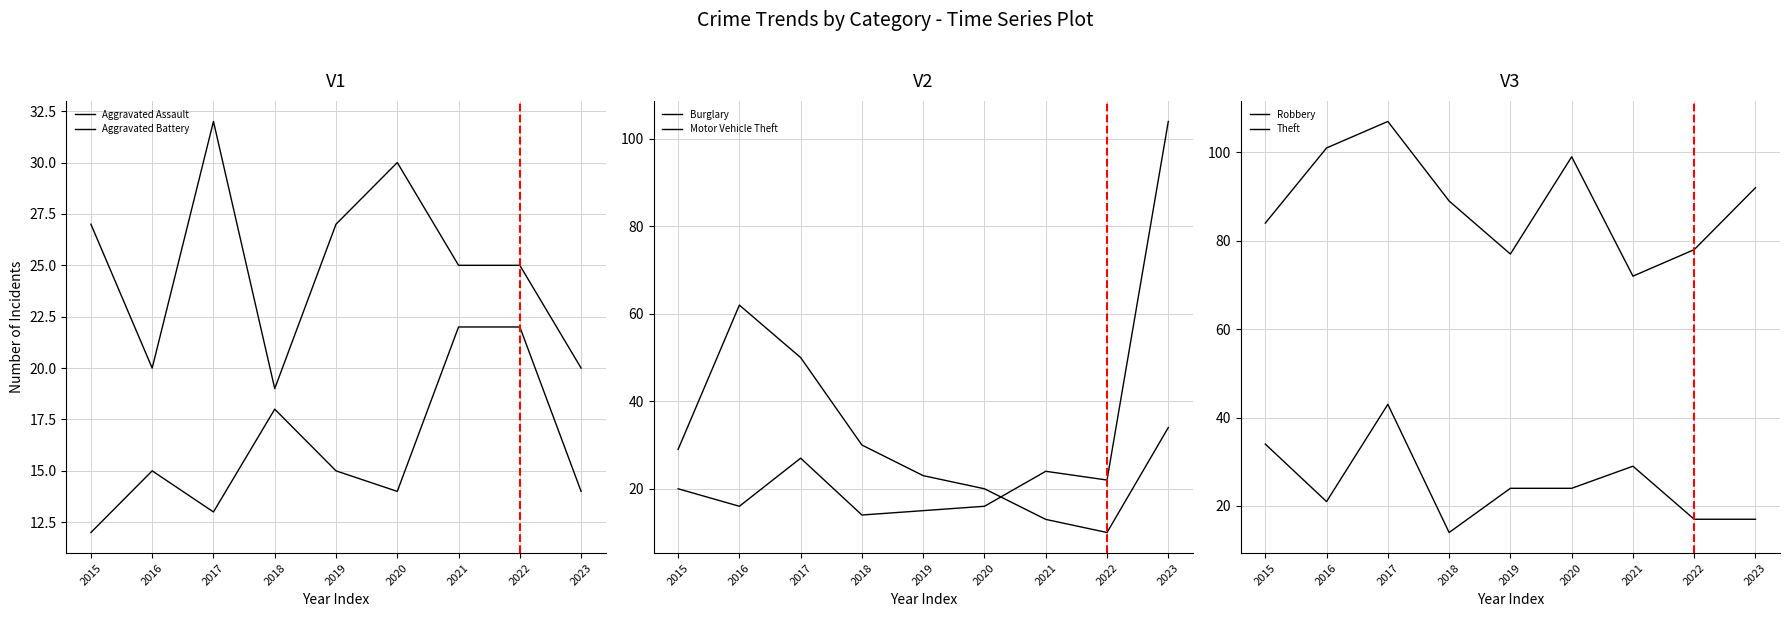

Count the number of categories in the chart.

9